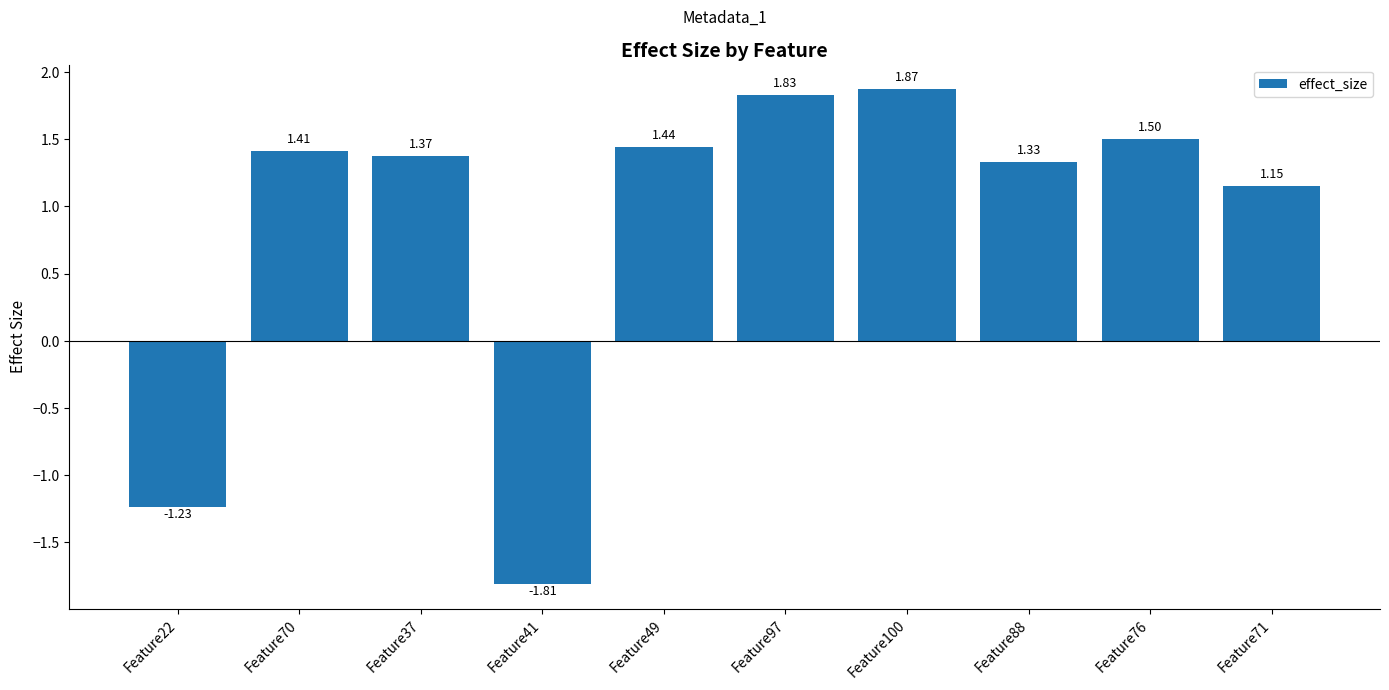

How many values are above zero?

8